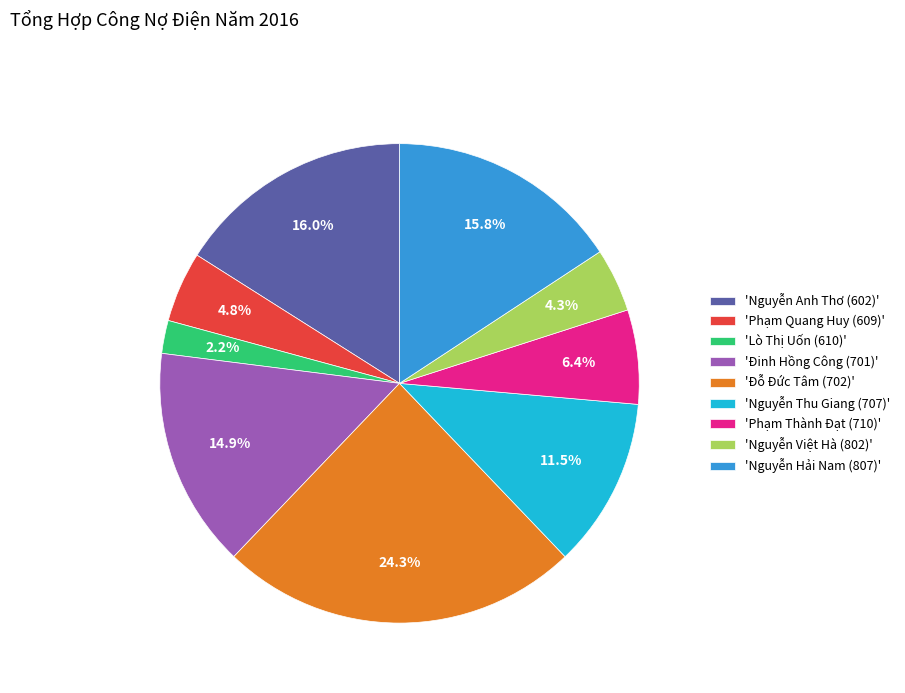

Approximately how many times larger is the value at 'Nguyễn Việt Hà (802)' compared to 'Phạm Quang Huy (609)'?

0.9